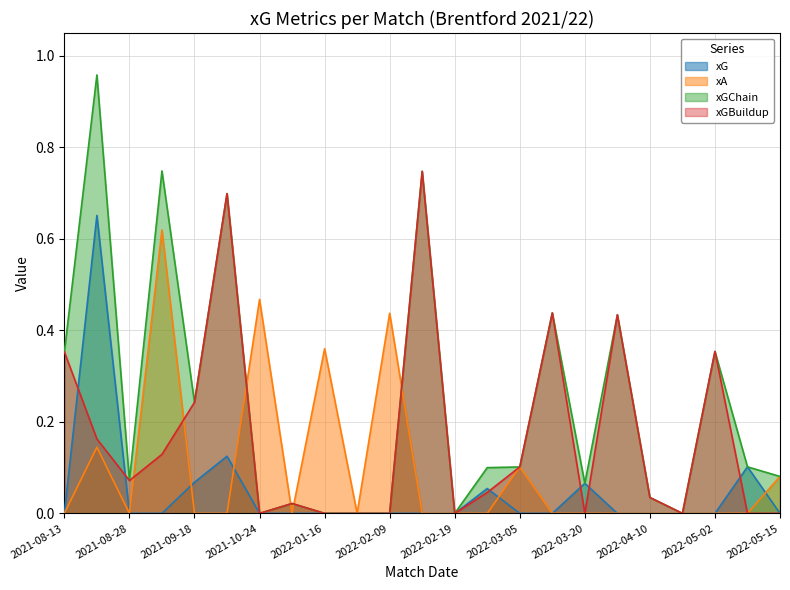

Reading right to left, list all the values displayed in this chart.

xG: 0.0	0.1	0.0	0.0	0.0	0.0	0.1	0.0	0.0	0.1	0.0	0.0	0.0	0.0	0.0	0.0	0.0	0.1	0.1	0.0	0.0	0.7	0.0
xA: 0.1	0.0	0.0	0.0	0.0	0.0	0.0	0.0	0.1	0.0	0.0	0.0	0.4	0.0	0.4	0.0	0.5	0.0	0.0	0.6	0.0	0.1	0.0
xGChain: 0.1	0.1	0.4	0.0	0.0	0.4	0.1	0.4	0.1	0.1	0.0	0.7	0.0	0.0	0.0	0.0	0.0	0.7	0.2	0.7	0.1	1.0	0.4
xGBuildup: 0.0	0.0	0.4	0.0	0.0	0.4	0.0	0.4	0.1	0.0	0.0	0.7	0.0	0.0	0.0	0.0	0.0	0.7	0.2	0.1	0.1	0.2	0.4